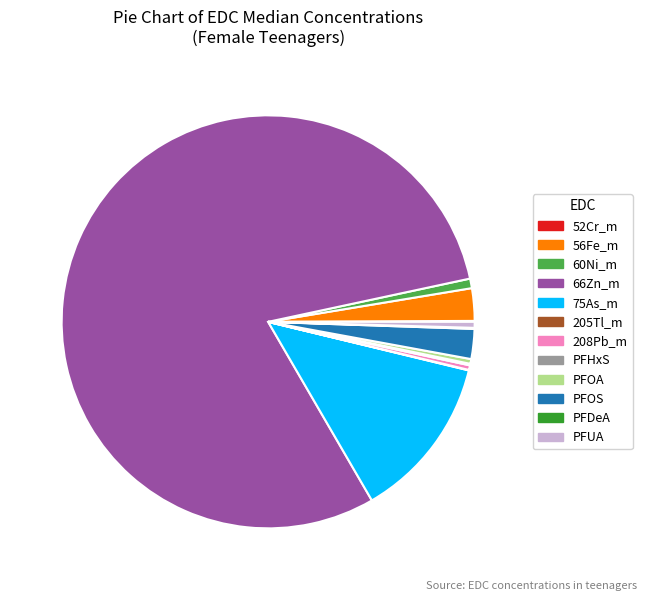

The PFOS slice represents 15% of the pie. True or false?

False